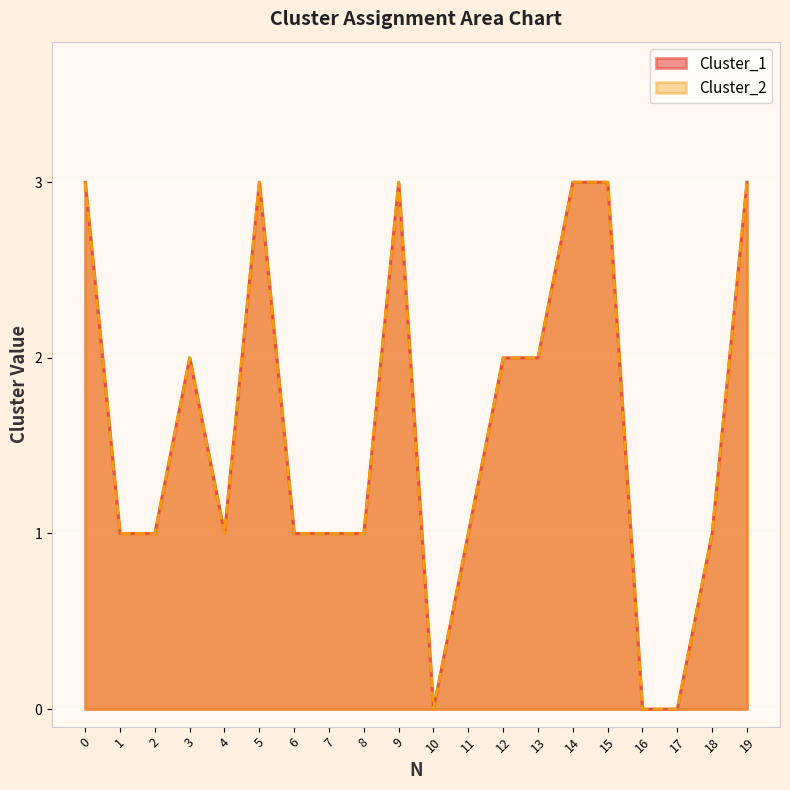

What is the value of the Cluster_2 point at the 14th from the left?

2